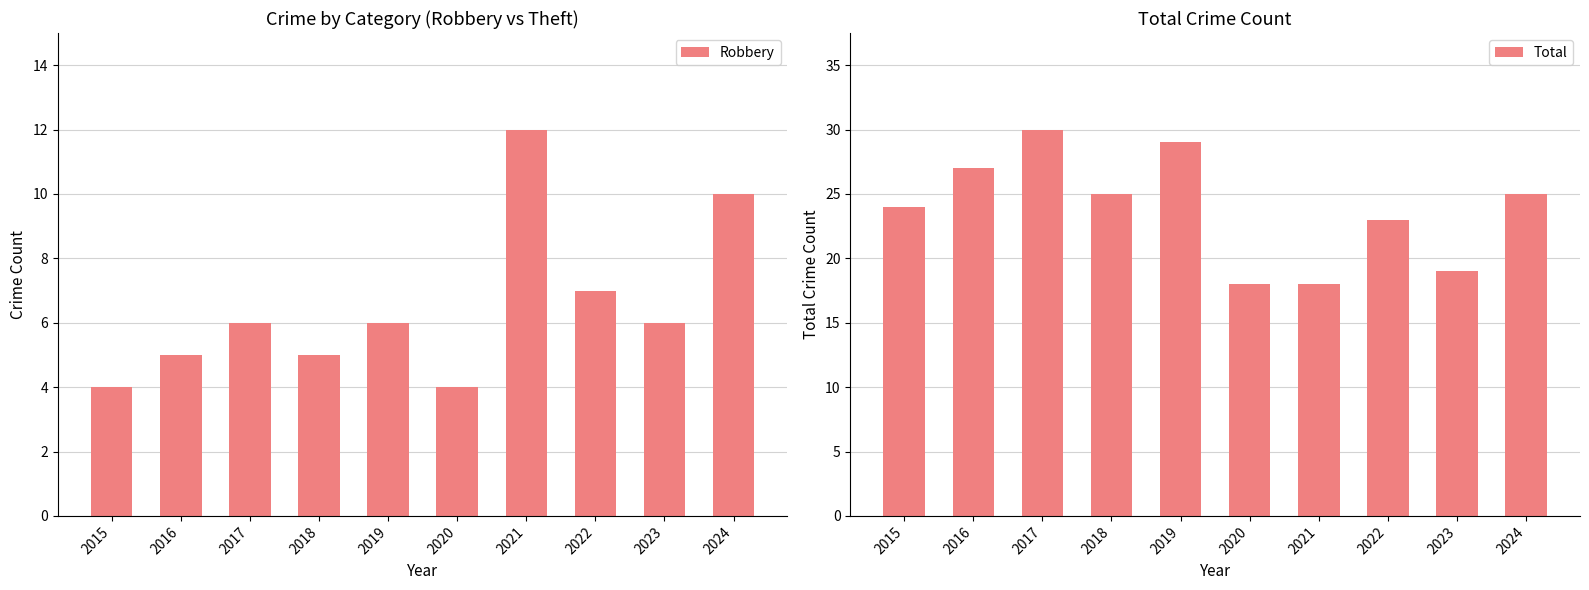

Rank the series by their average value, from lowest to highest.

Robbery, Total